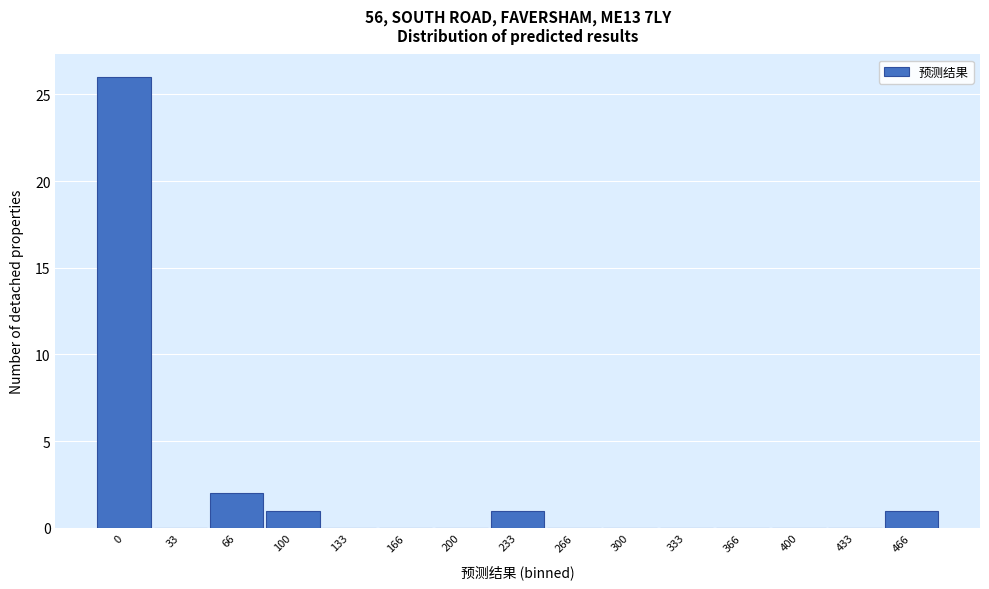

Reading right to left, list all the values displayed in this chart.

466=1	433=0	400=0	366=0	333=0	300=0	266=0	233=1	200=0	166=0	133=0	100=1	66=2	33=0	0=26